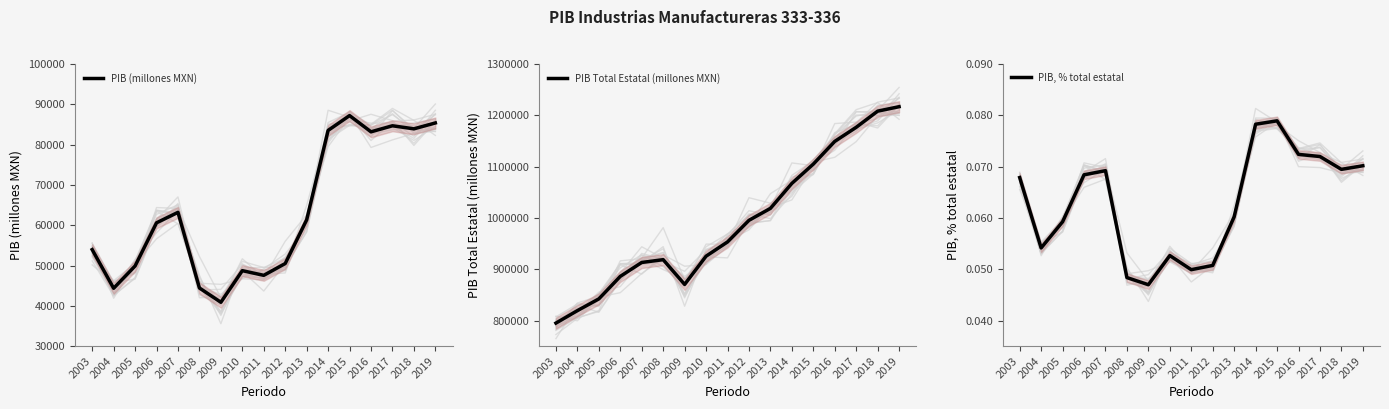

The value of PIB Total Estatal (millones MXN) at 2012 is 995286.0. True or false?

True